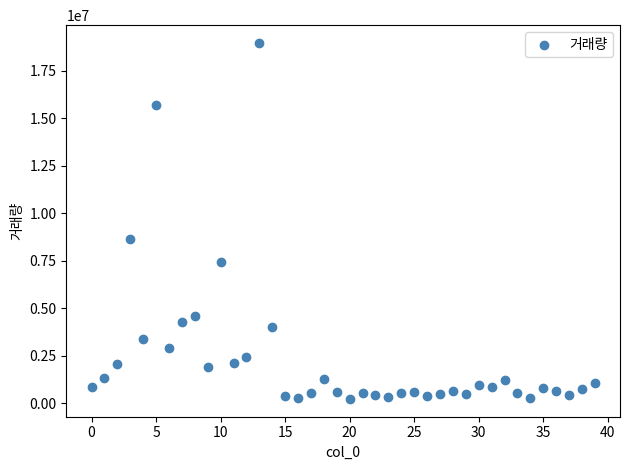

What Y value in the scatter plot is closest to 9603814?

8640854